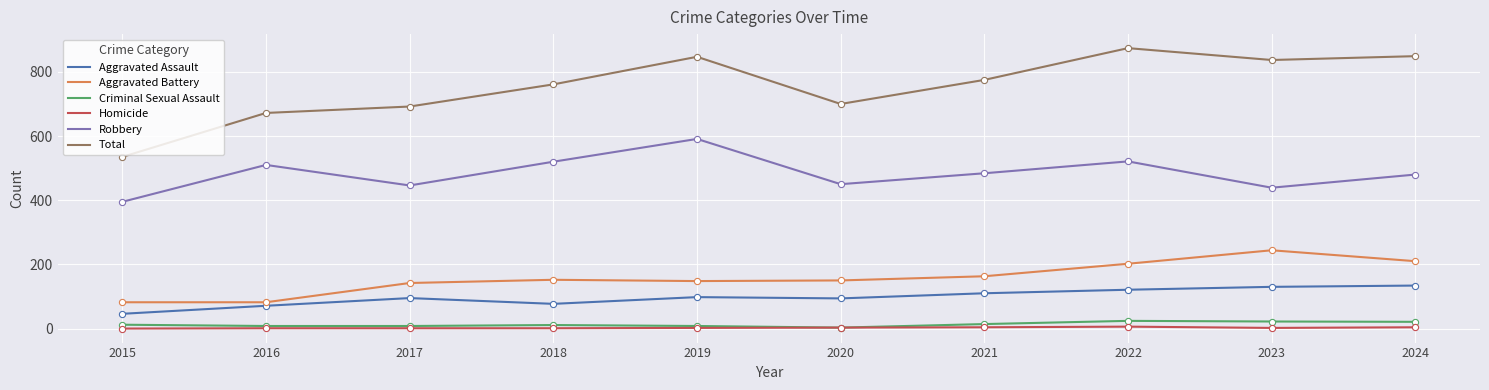

At which category is the sum across all series the highest?

2022